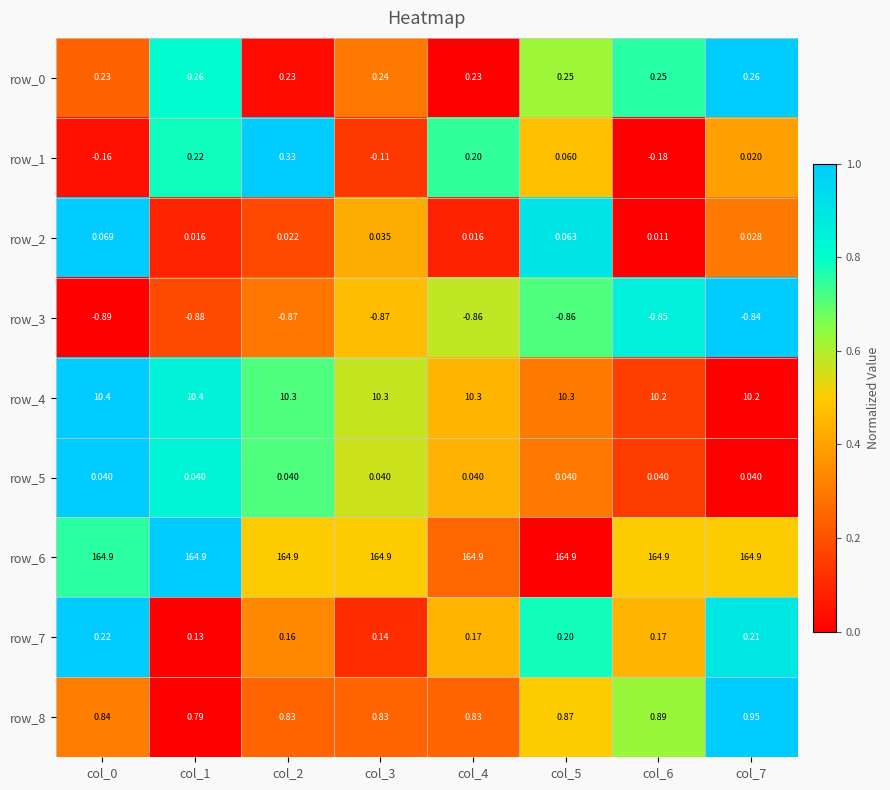

How many series are shown in this chart?

9